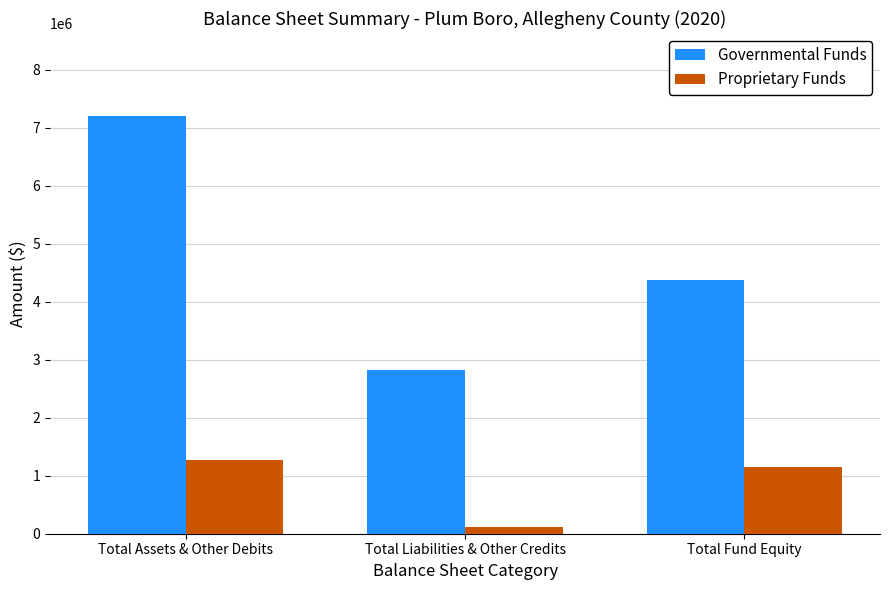

What is the value of the Governmental Funds bar at the 2nd from the left?

2827826